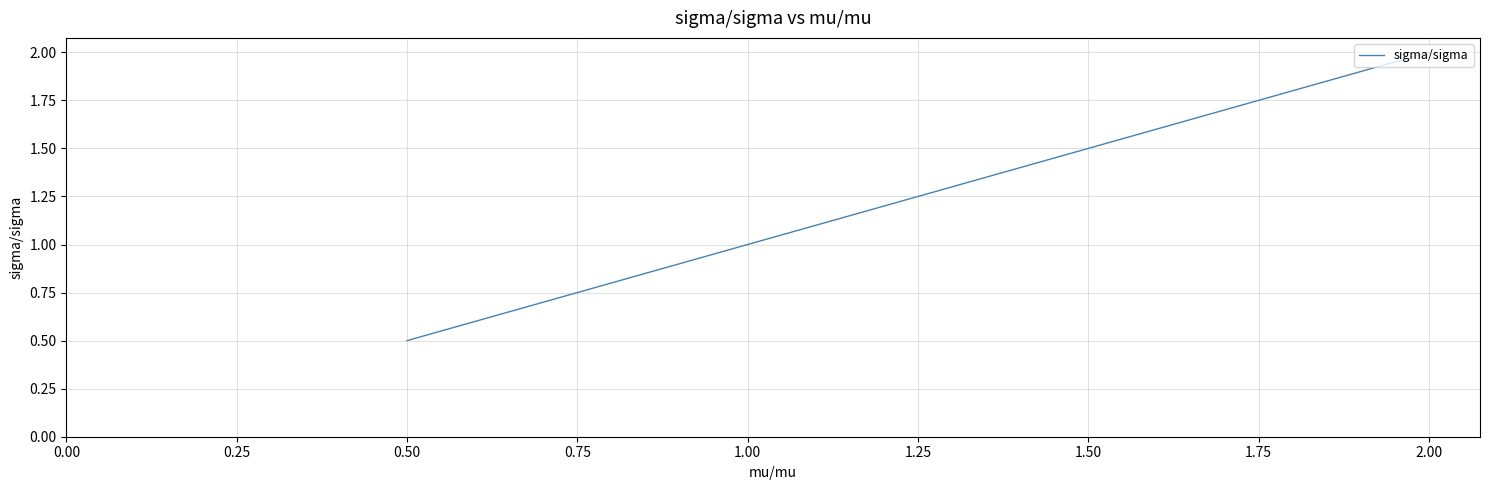

What is the smallest value displayed?

0.5